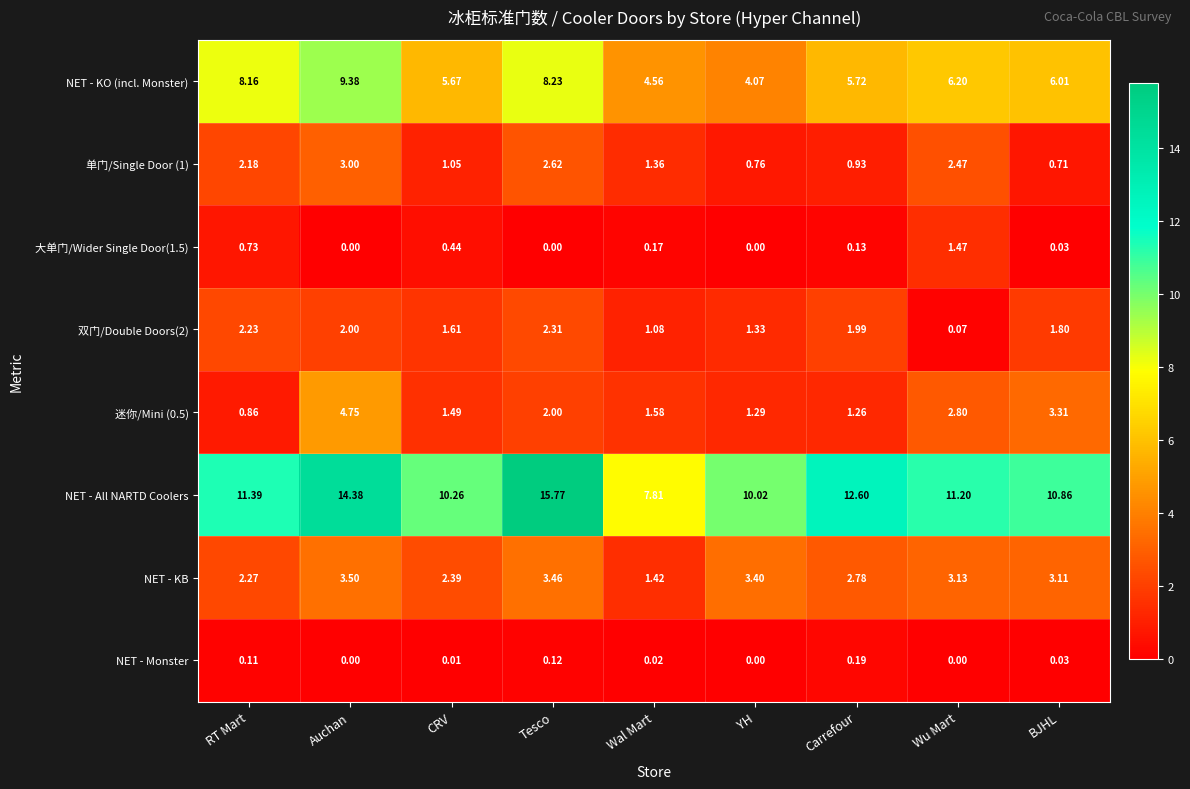

At how many categories does at least one series exceed 2?

9